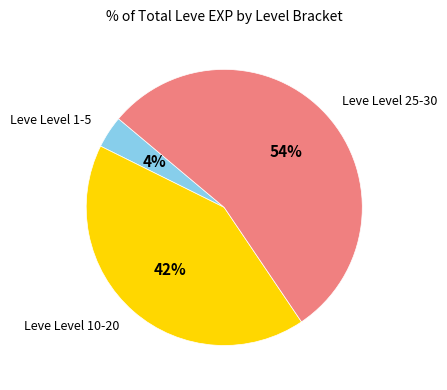

Count the number of slices in the pie.

3